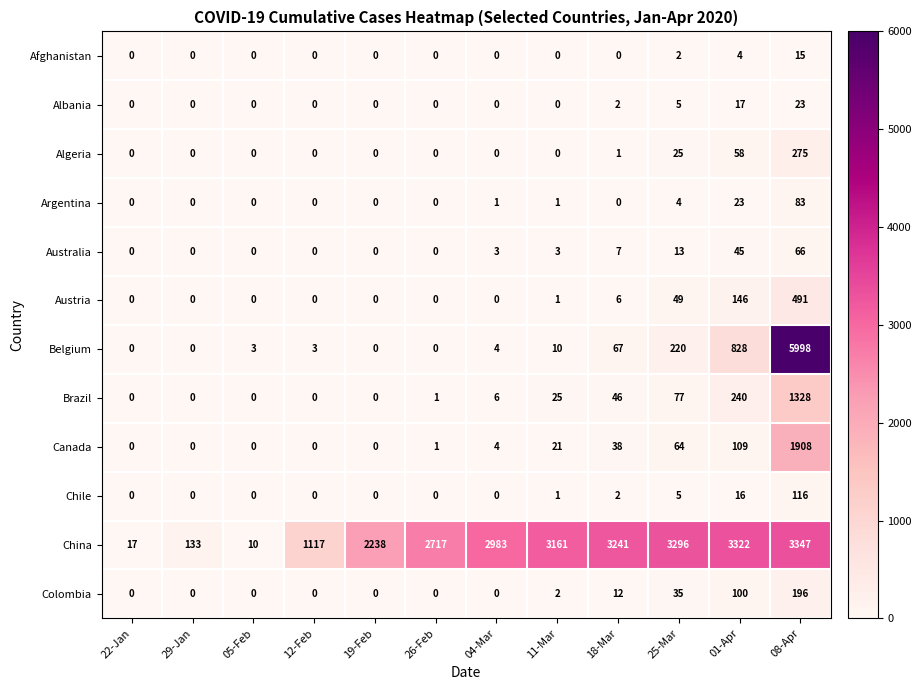

Is the value of Algeria at 11-Mar greater than the value of Brazil at 04-Mar?

No